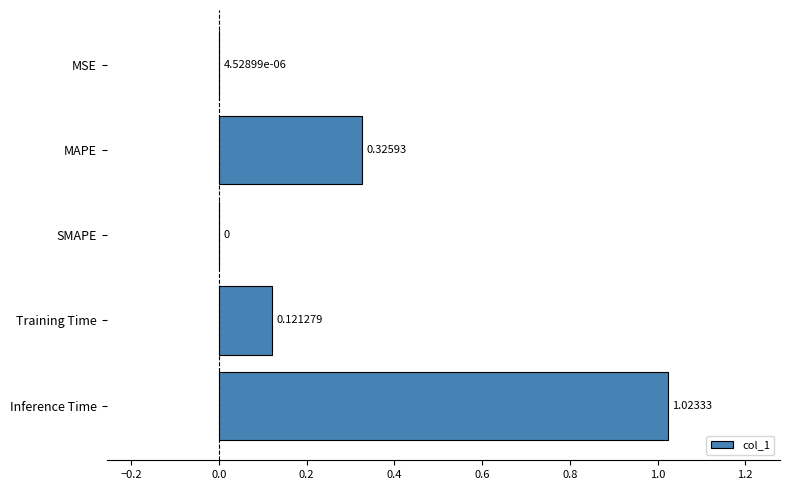

At which category does the chart reach its peak across all series?

Inference Time